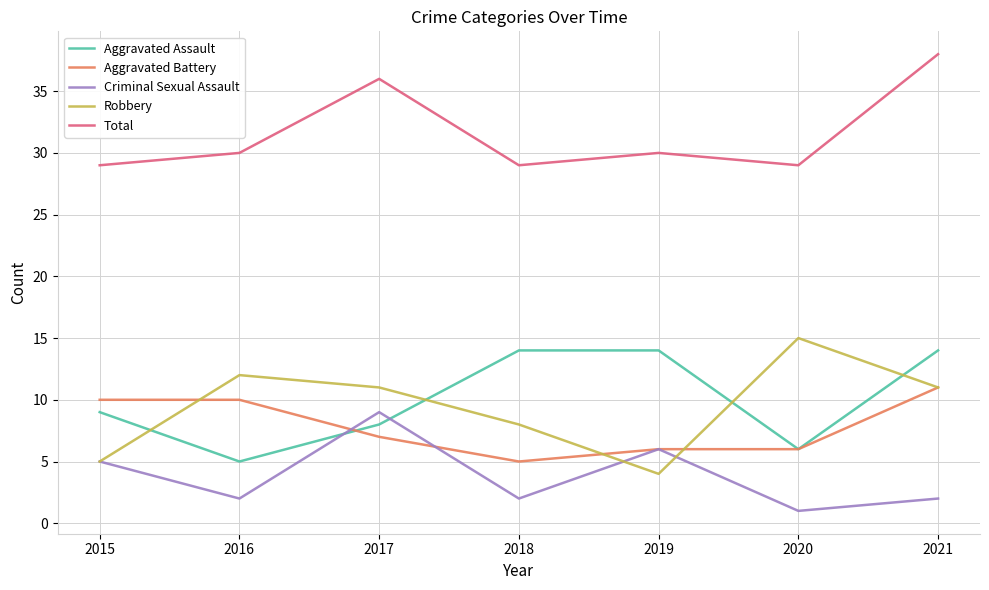

What is the average value of the Criminal Sexual Assault series?

4